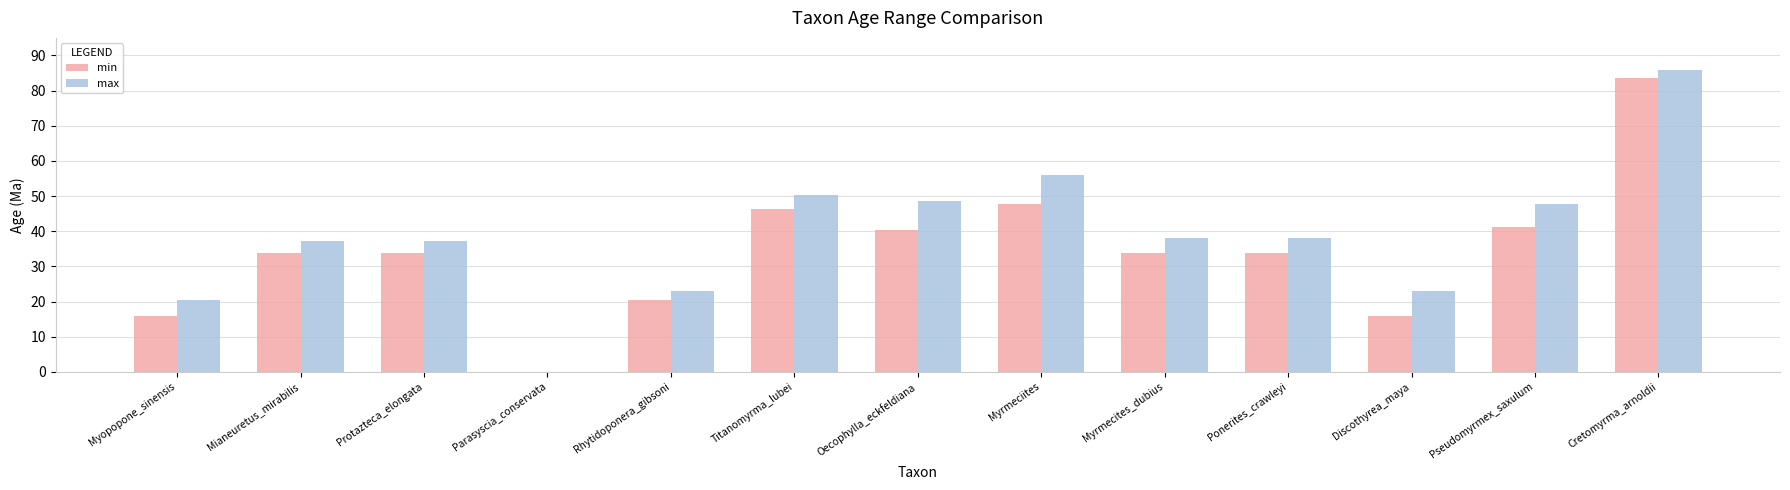

What is the sum of all min values?

447.2